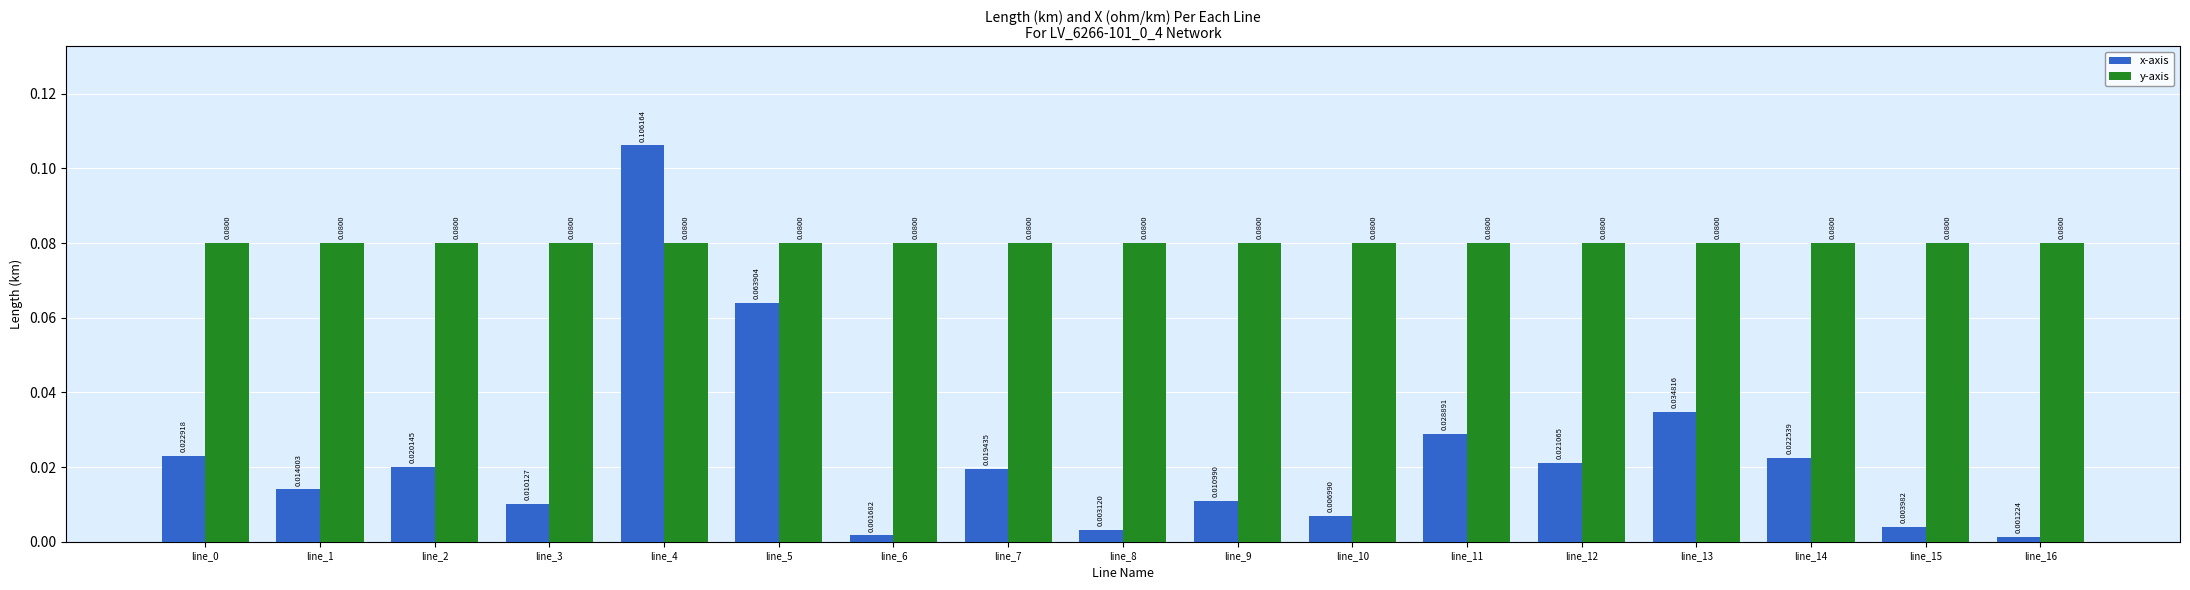

Rank the series by their average value, from highest to lowest.

y-axis, x-axis